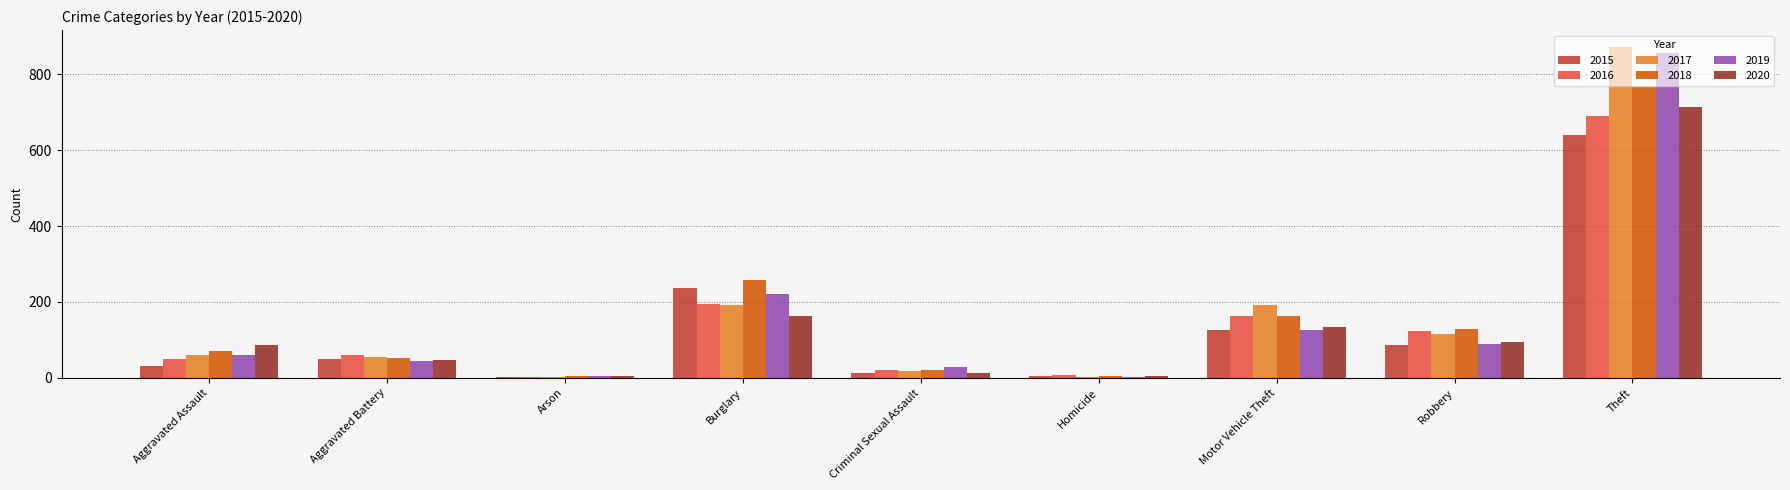

The value of 2015 at Homicide is 4. True or false?

True